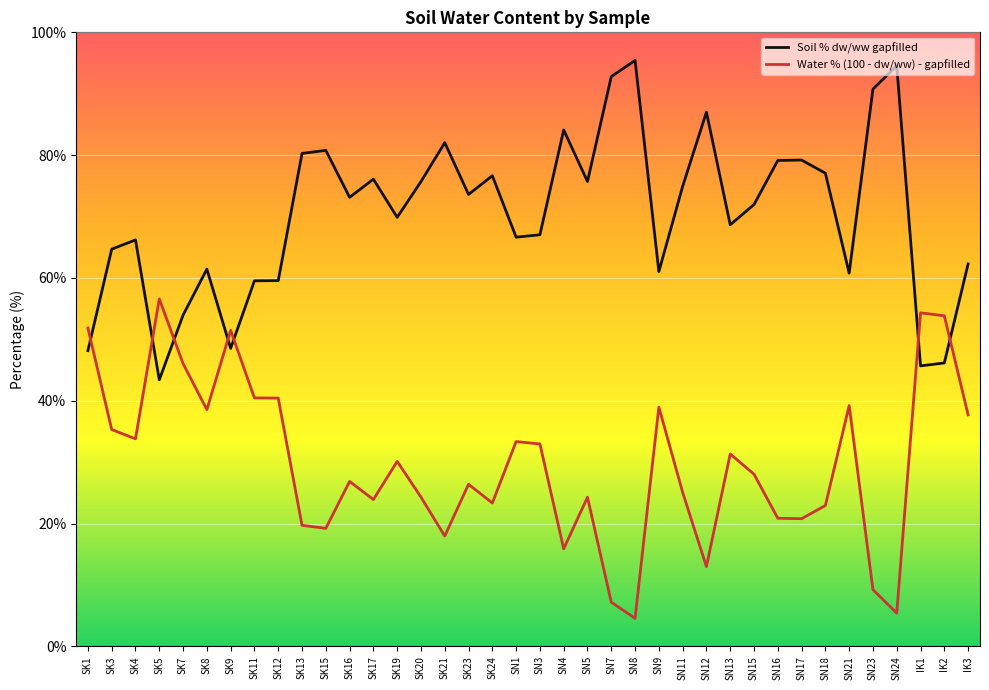

At SK4, list the series in order from smallest to largest.

Water % (100 - dw/ww) - gapfilled, Soil % dw/ww gapfilled